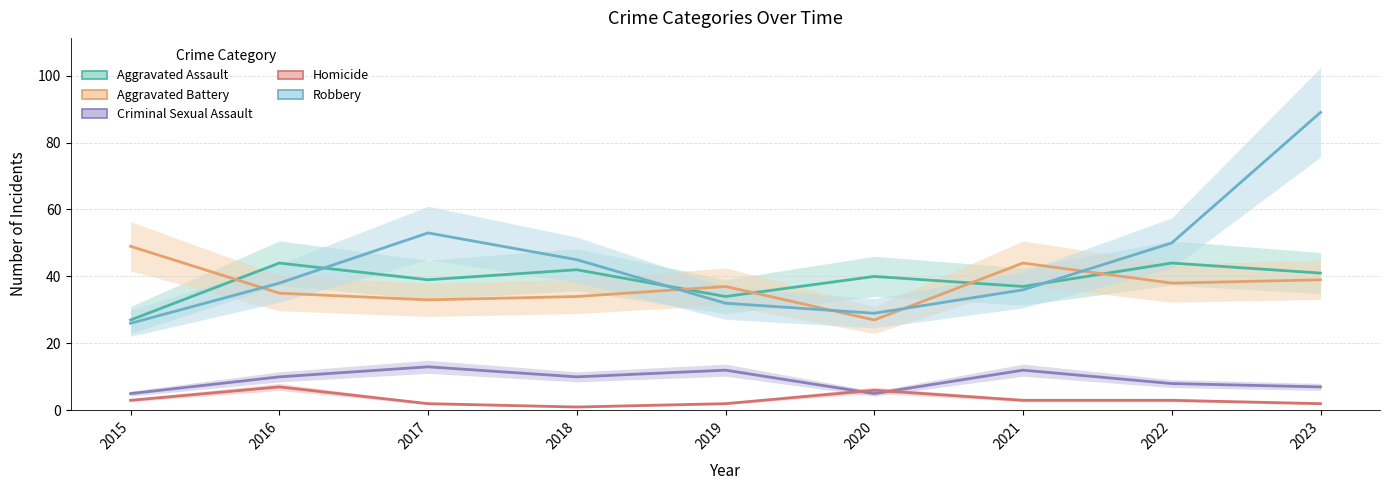

What are all the series names shown in the legend?

Aggravated Assault, Aggravated Battery, Criminal Sexual Assault, Homicide, Robbery